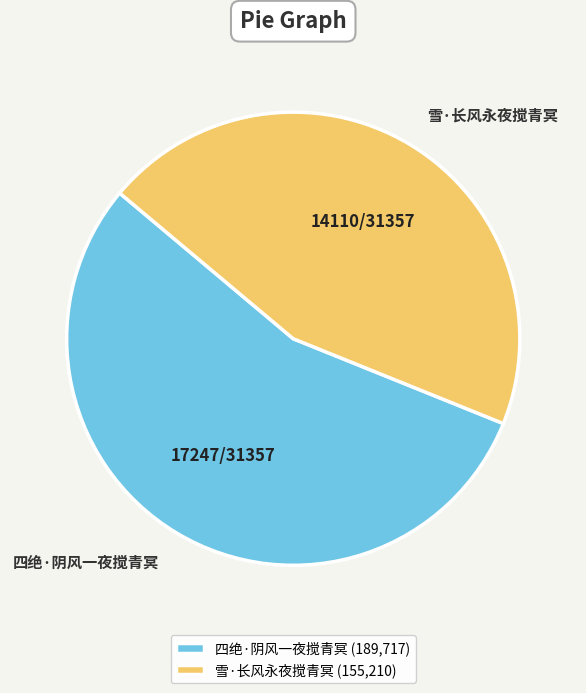

How many segments does this pie chart have?

2